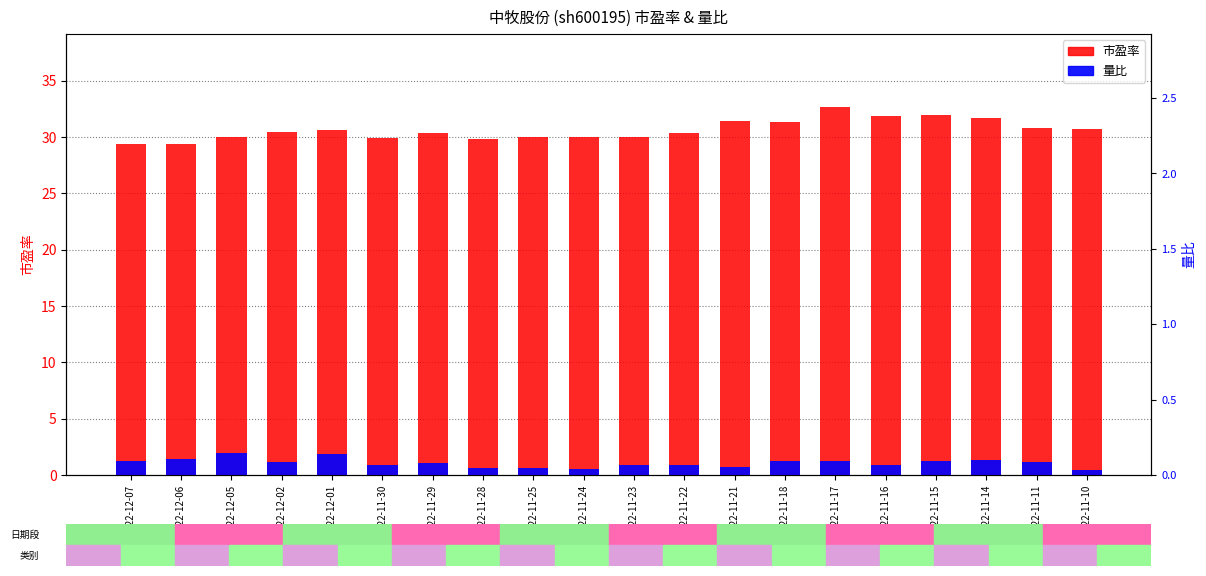

Is it true that 市盈率 equals 50.6 at 2022-11-28?

False